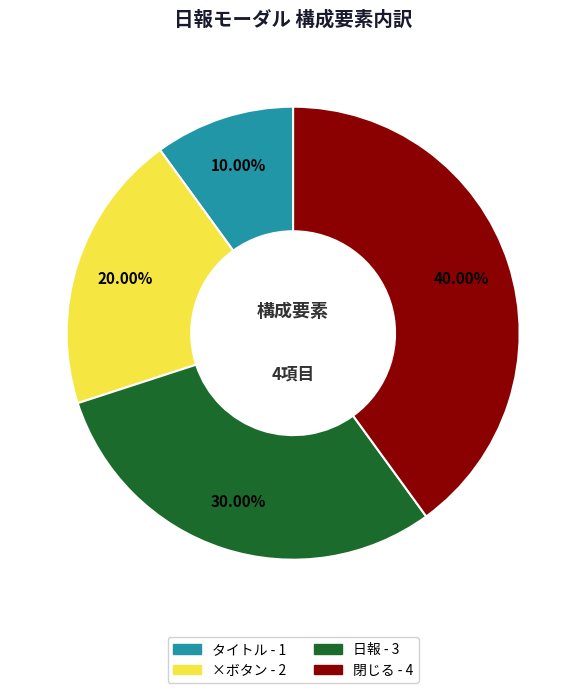

What is the total percentage of 日報 and 閉じる?

70.0%